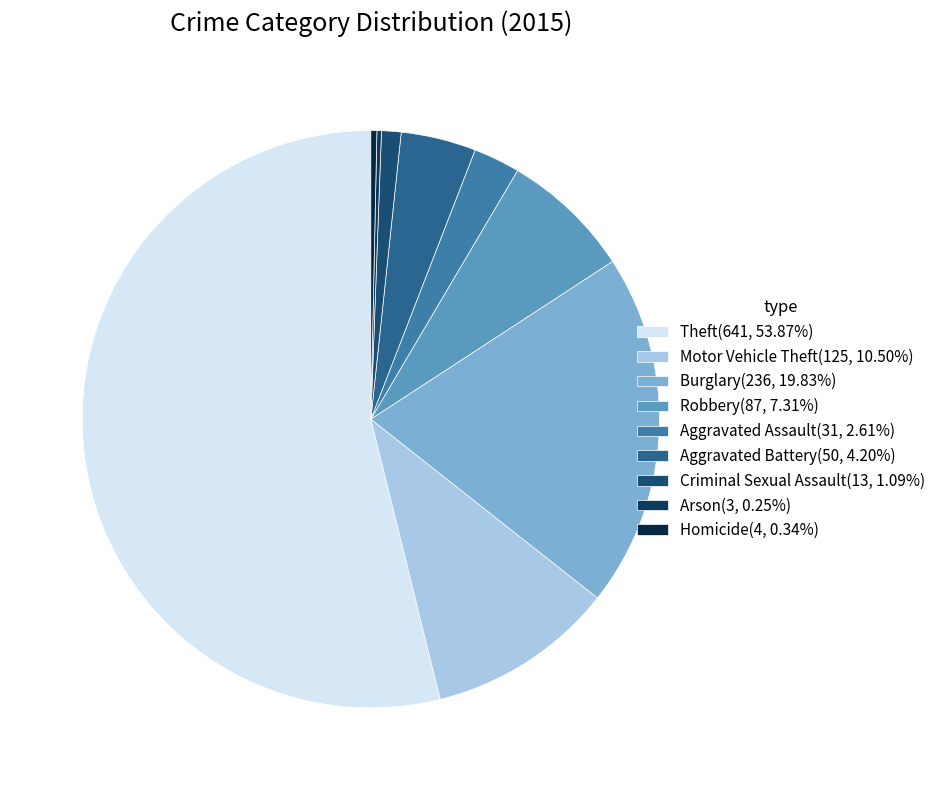

How much of the chart is everything except Homicide?

99.7%